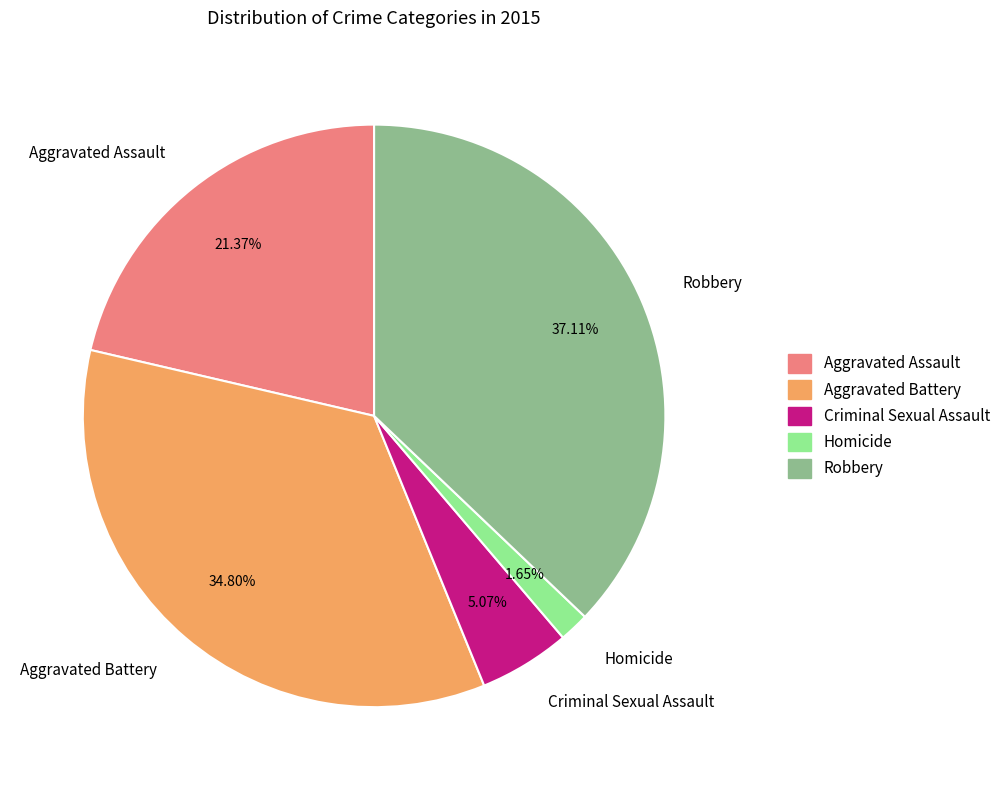

Which slice is the largest?

Robbery